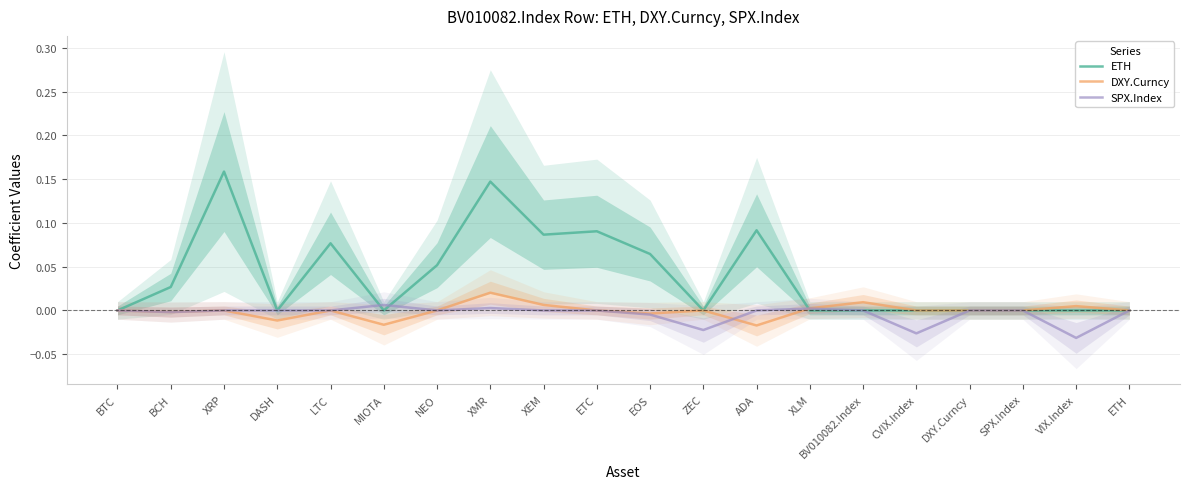

Which category has the lowest value across all series?

VIX.Index